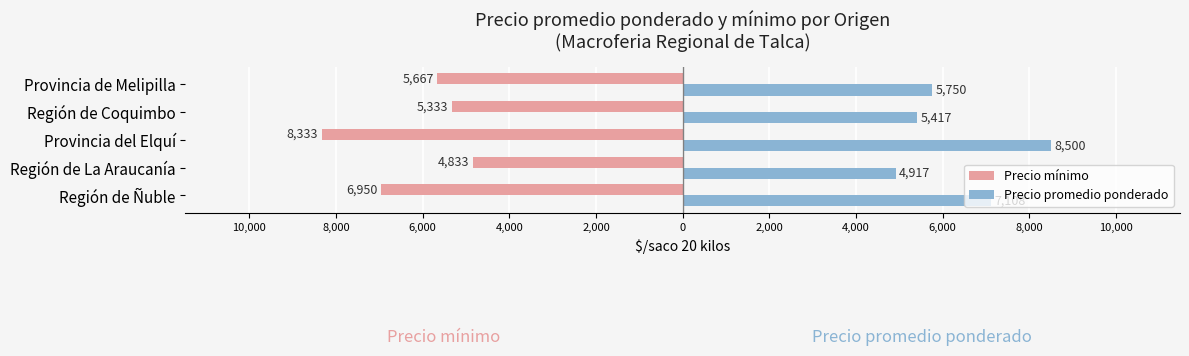

Which series has the largest total across all categories?

Precio promedio ponderado